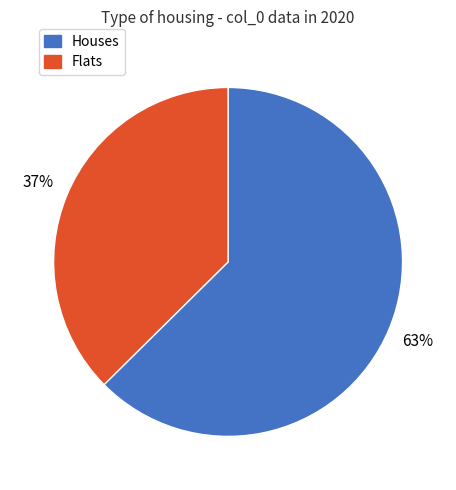

Is there any slice that represents more than half of the pie?

Yes